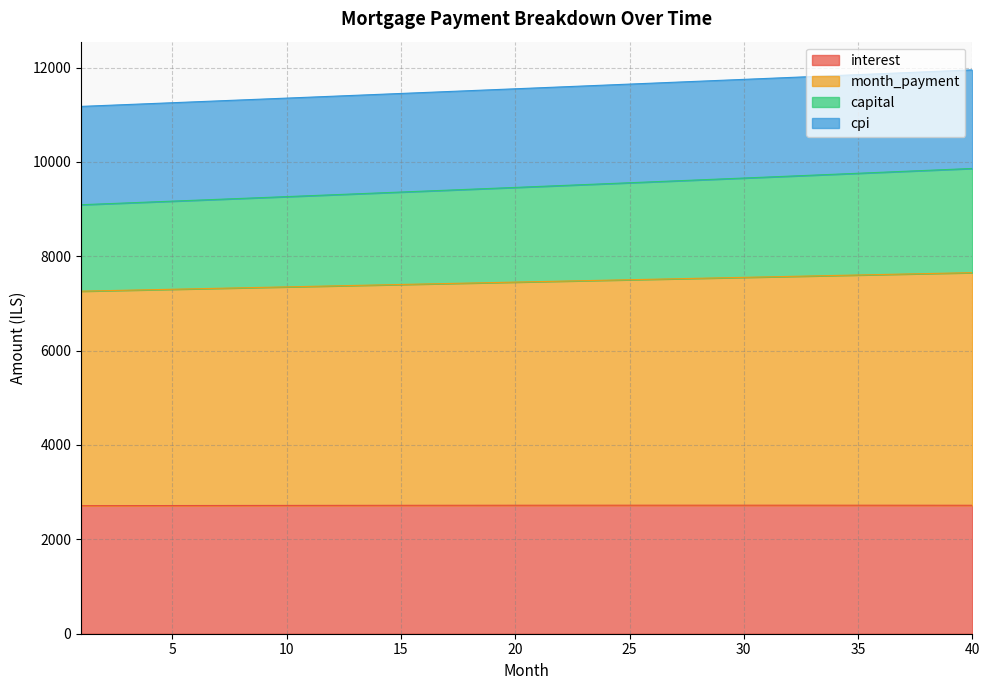

What is the minimum value for interest?

2714.0